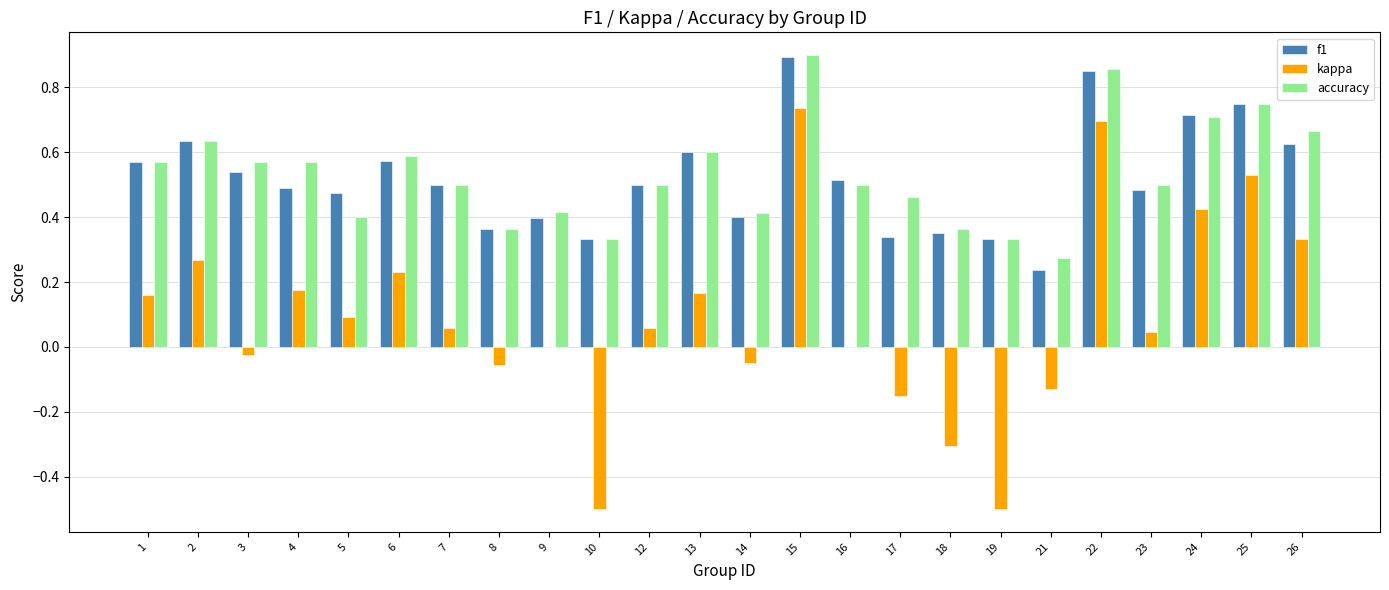

What is the sum of the f1 values at 12 and 16?

1.0